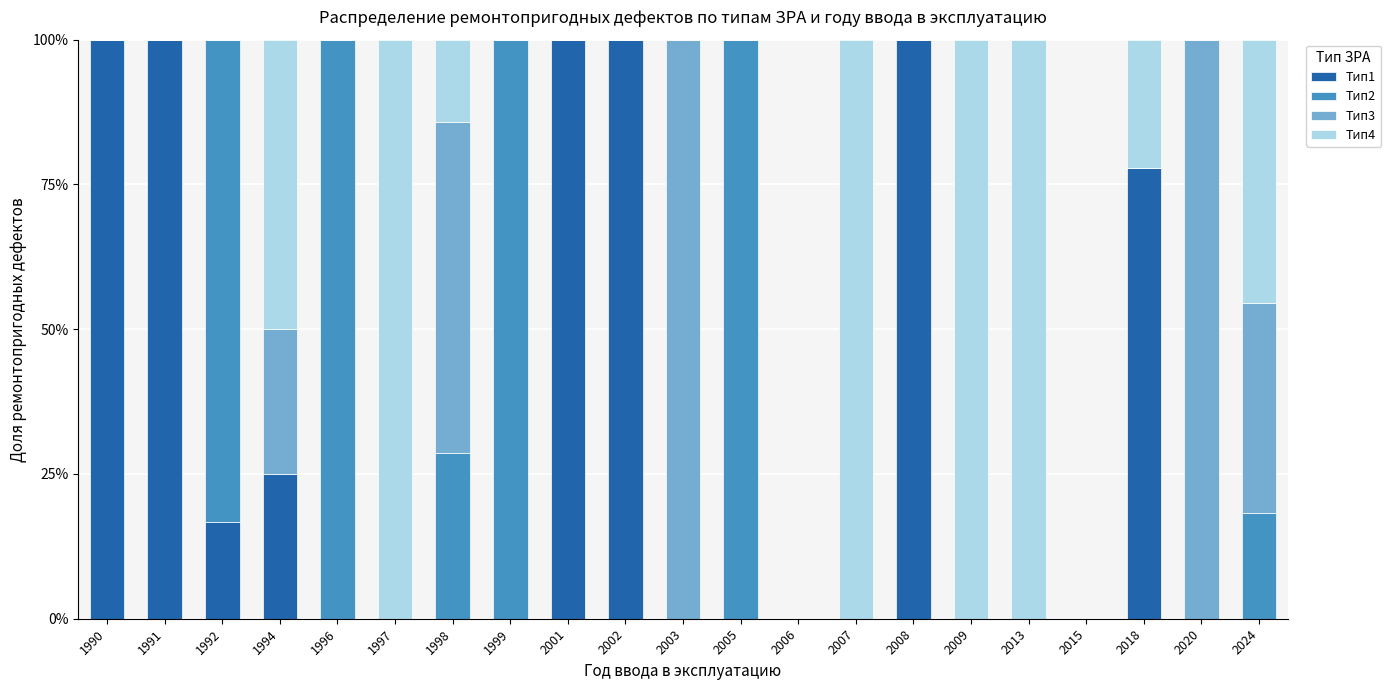

Are the bars grouped side by side (vs. stacked)?

No